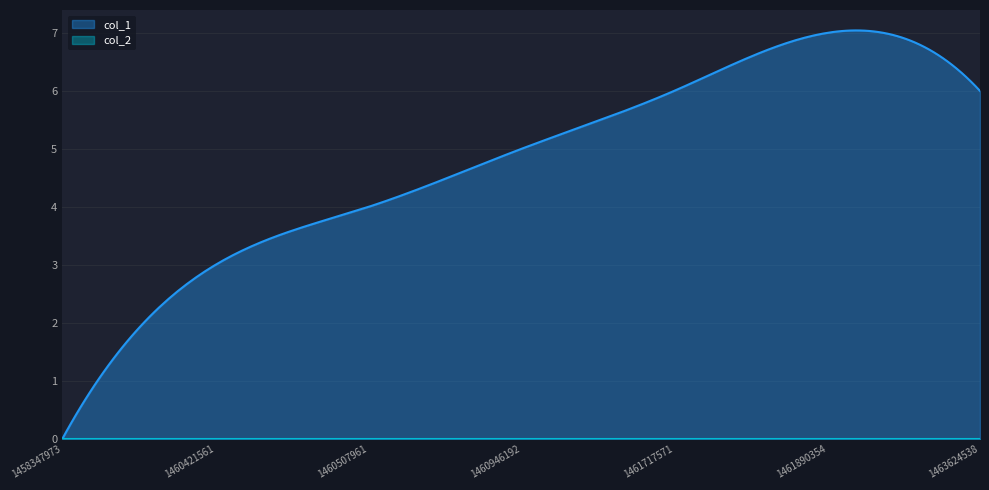

What is the difference between the col_1 values at 1460507961 and 1461717571?

2